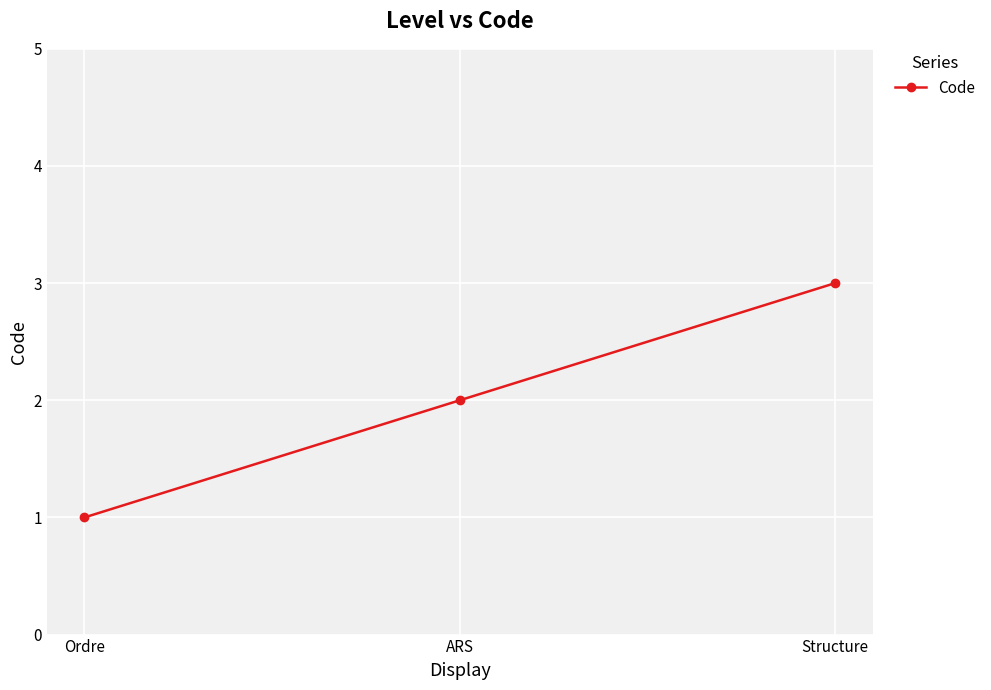

What position from the right is ARS?

2